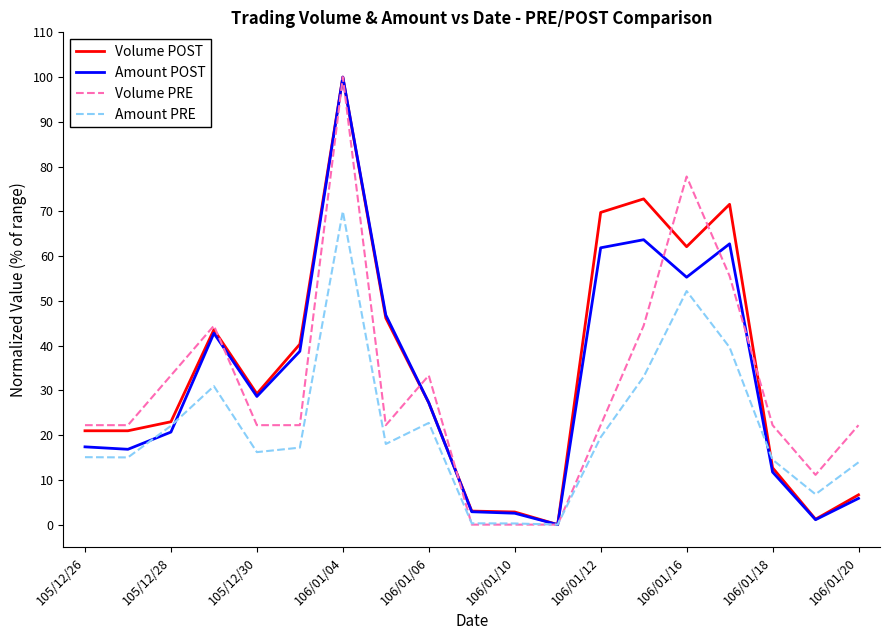

True or false: Amount PRE and Volume POST intersect in this chart.

True